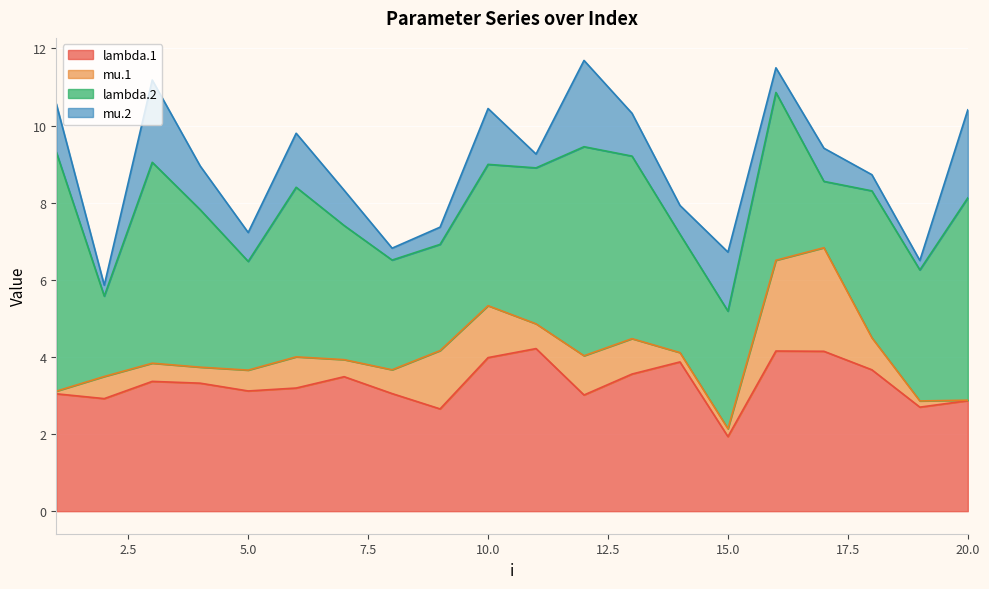

True or false: mu.2 and lambda.1 cross at least once.

False